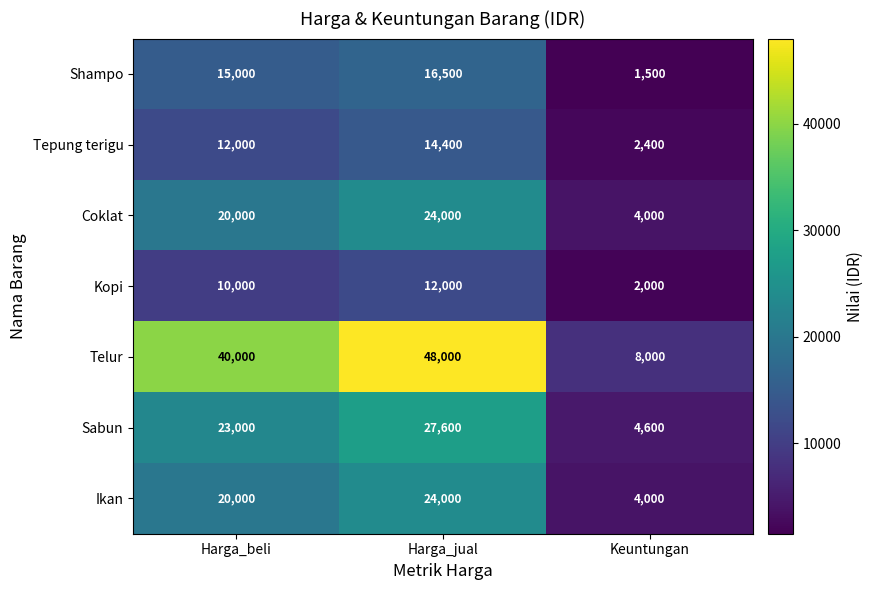

Which series changed the most between Harga_jual and Keuntungan?

Telur